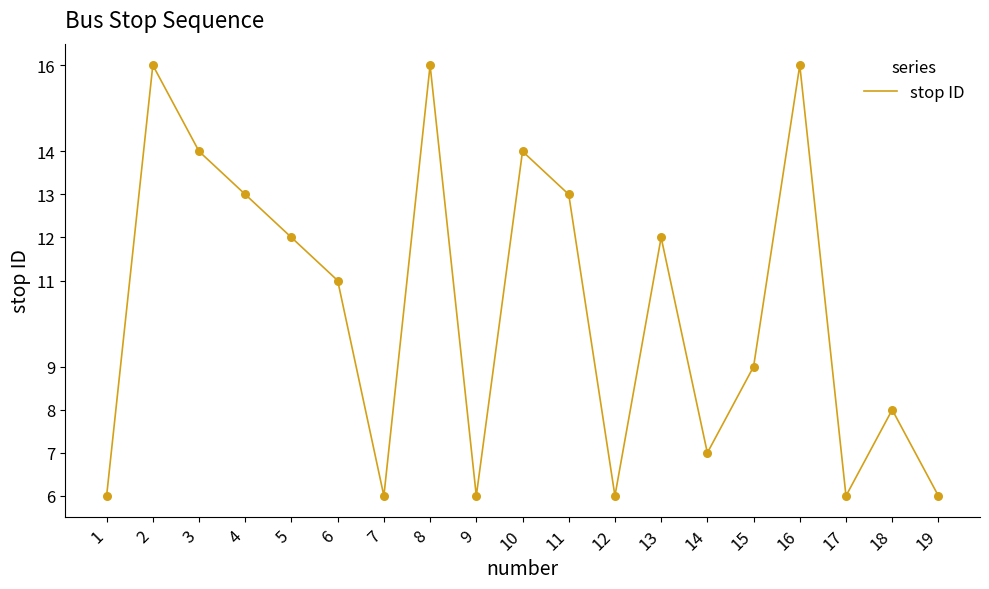

Between 3 and 7, which is larger?

3